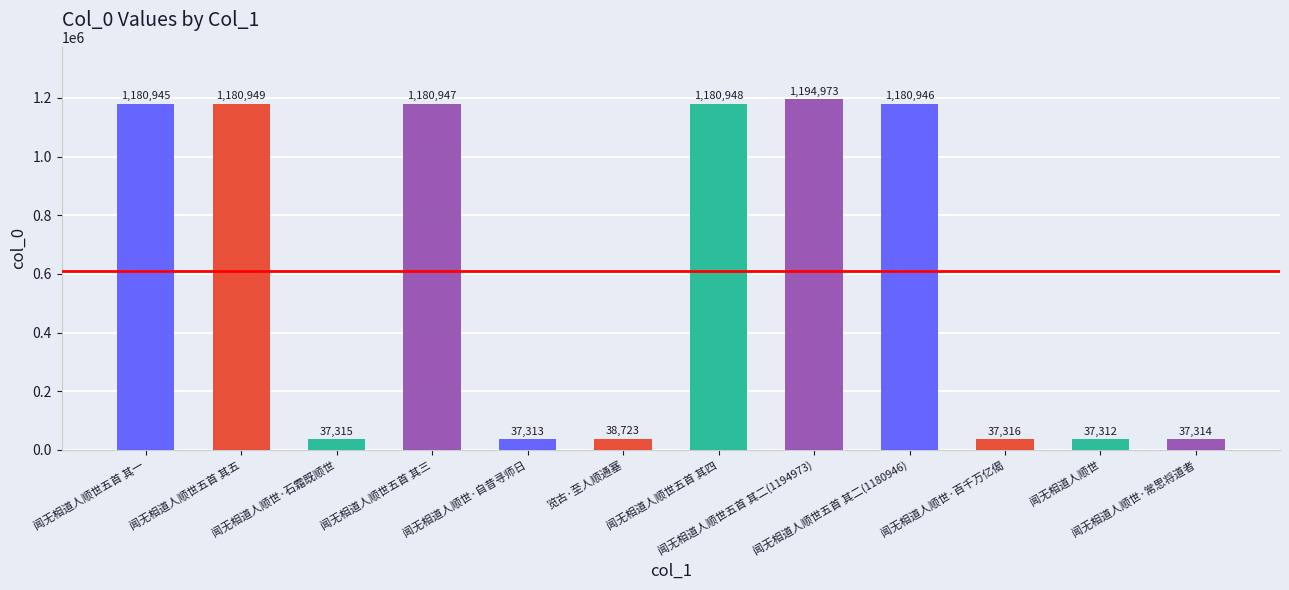

What is the label of the 7th bar from the left?

闻无相道人顺世五首 其四